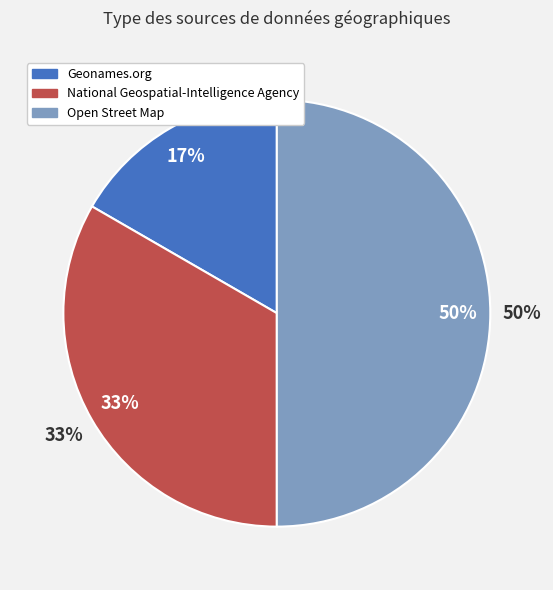

Combined, do Geonames.org and National Geospatial-Intelligence Agency account for over 50%?

No